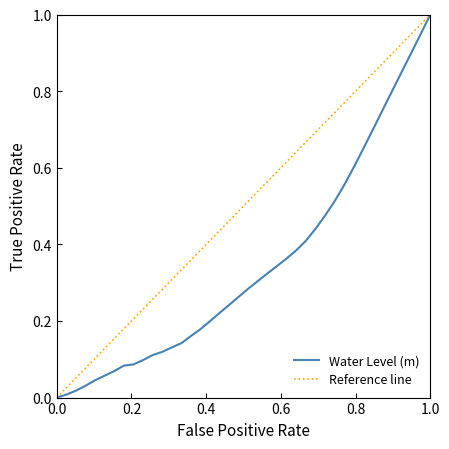

Reading left to right, what are all the values shown in this chart?

0.0	0.0	0.0	0.0	0.0	0.1	0.1	0.1	0.1	0.1	0.1	0.1	0.1	0.1	0.2	0.2	0.2	0.2	0.2	0.3	0.3	0.3	0.3	0.3	0.4	0.4	0.4	0.4	0.5	0.5	0.6	0.6	0.6	0.7	0.7	0.8	0.8	0.9	0.9	1.0